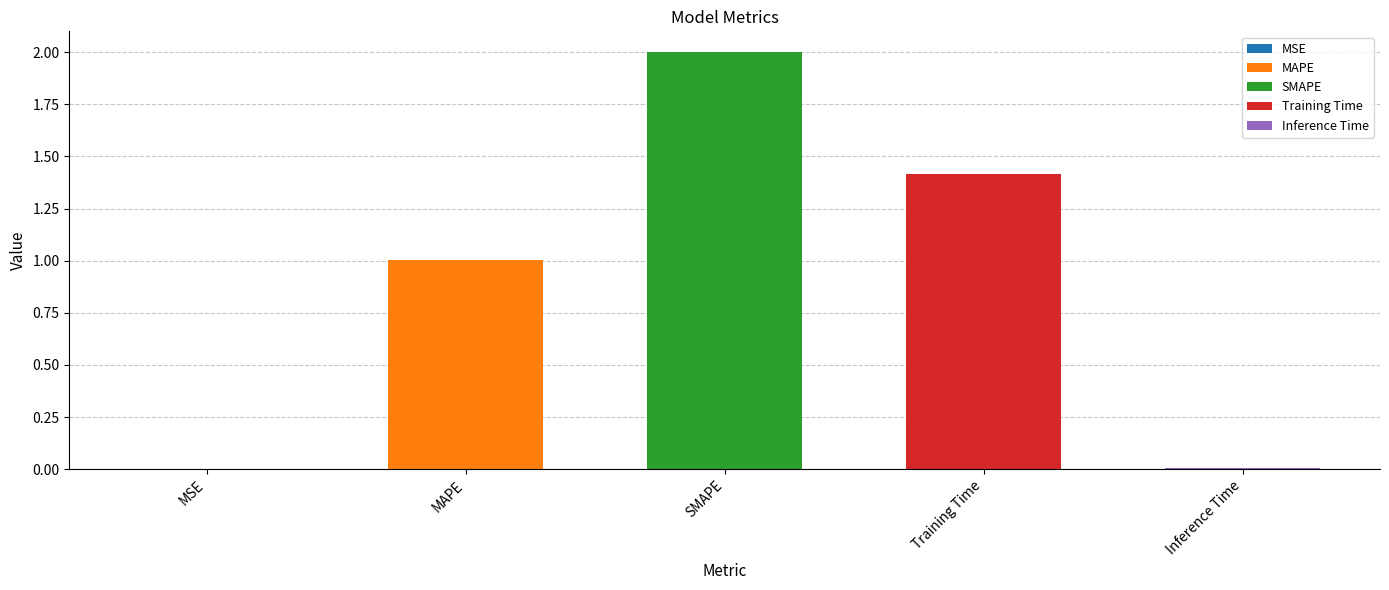

Reading right to left, list all the values displayed in this chart.

0.0	1.4	2.0	1.0	0.0